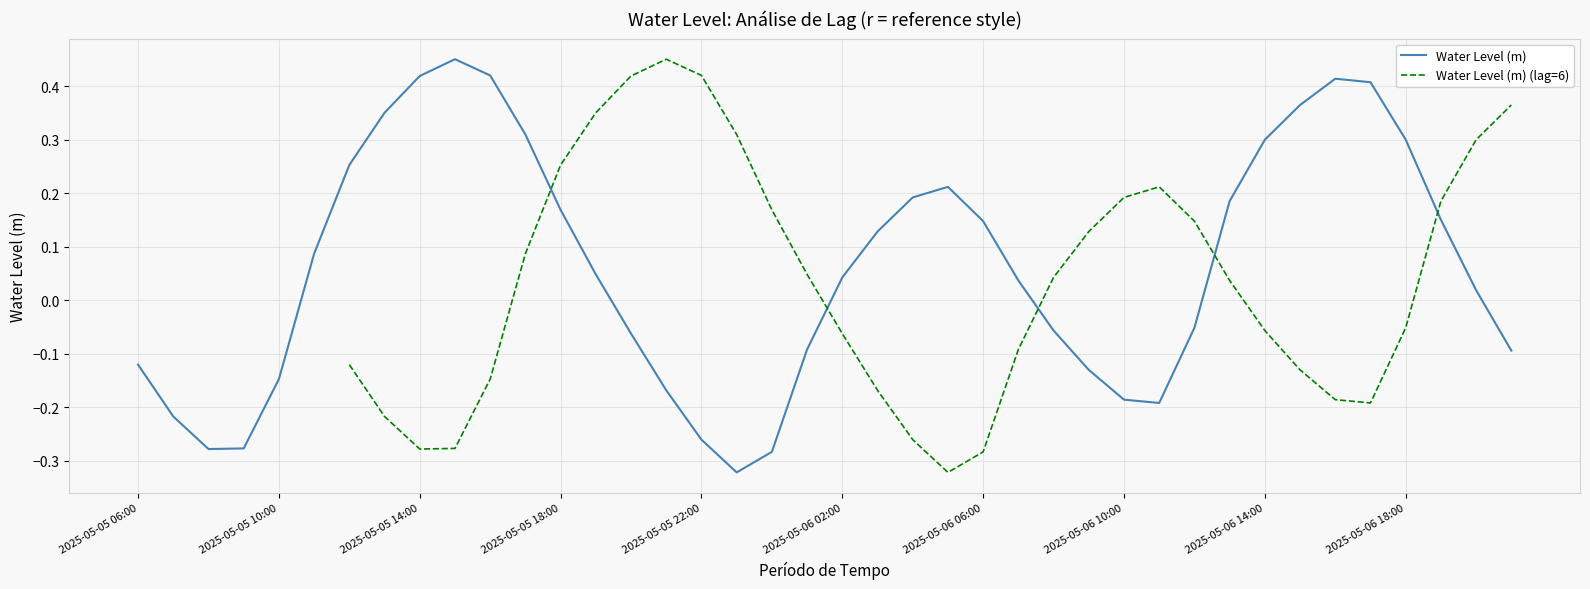

What are all the series names shown in the legend?

Water Level (m), Water Level (m) (lag=6)